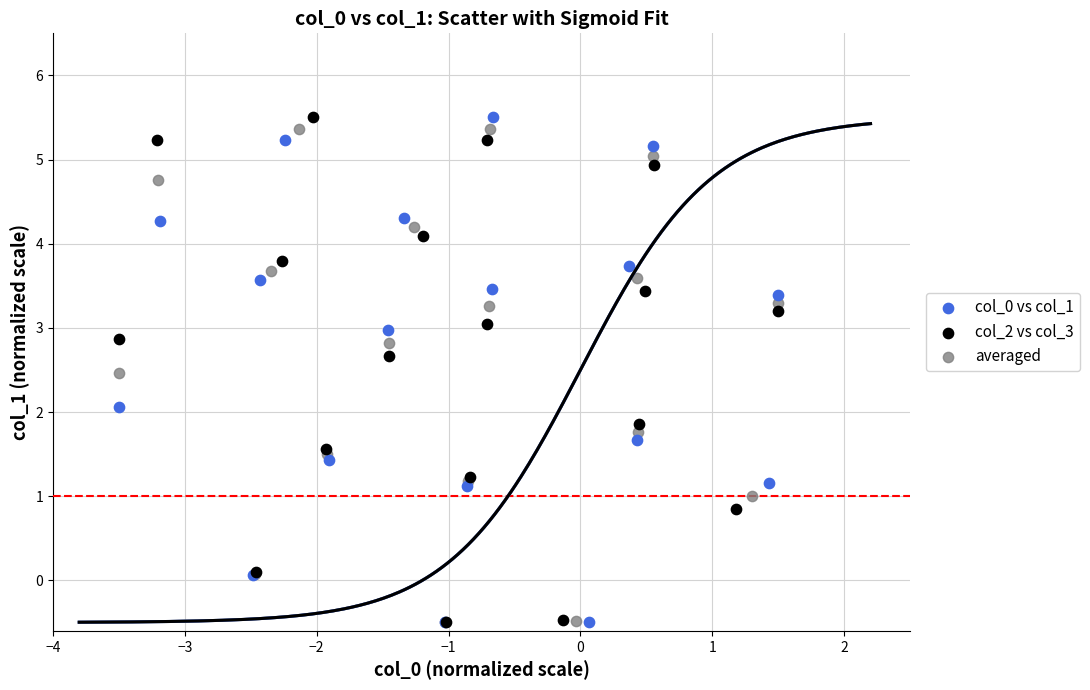

What are all the series names shown in the legend?

col_0 vs col_1, col_2 vs col_3, averaged